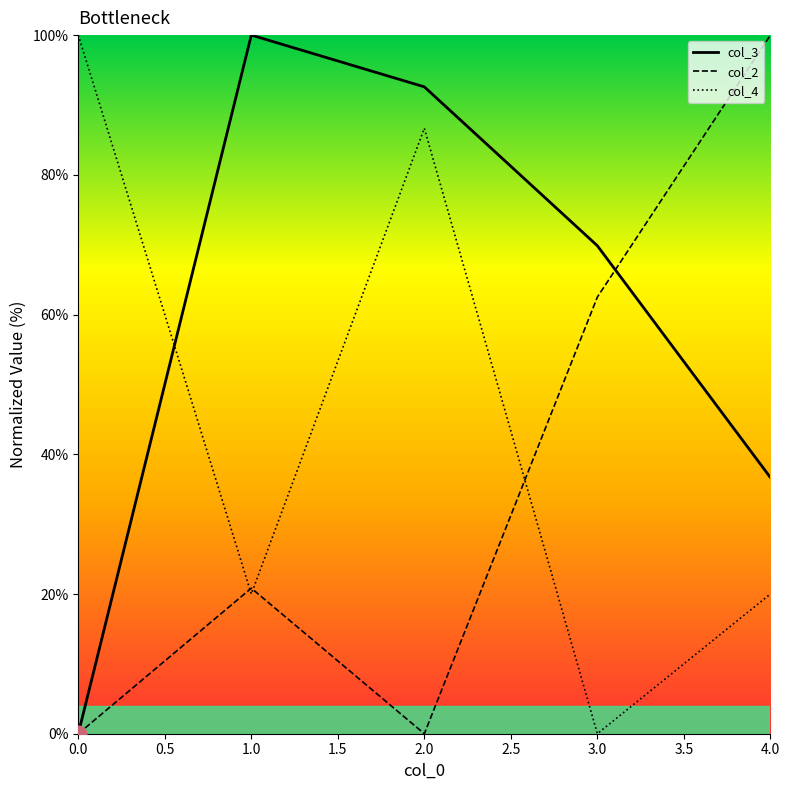

Does the chart have visible grid lines?

No